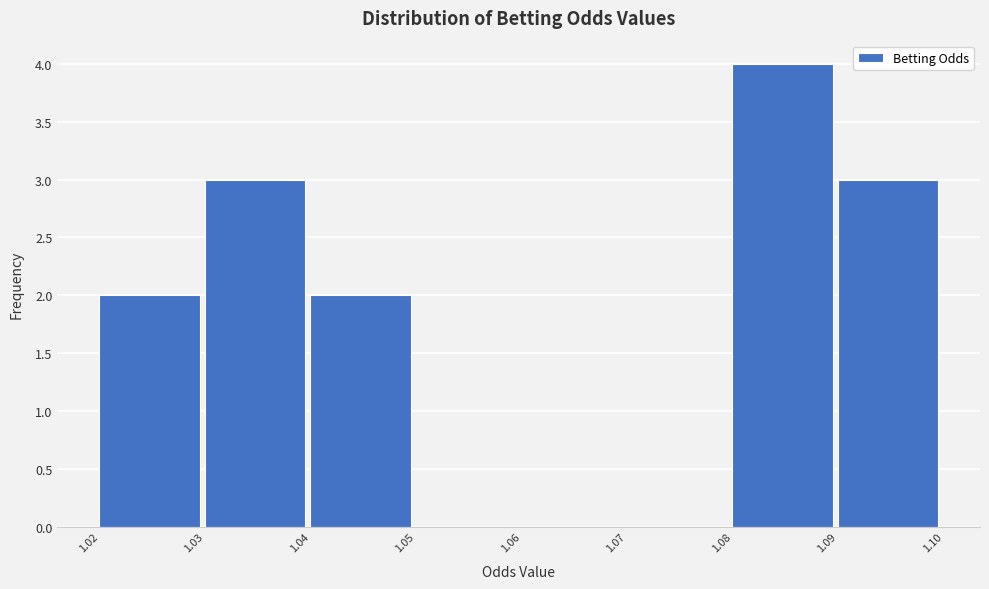

Reading left to right, transcribe this chart: for each bar, give the range it covers on the x-axis and its height. The values are not printed on the chart, so give them approximately, as read against the axis.

1.02 to 1.03: 2
1.03 to 1.04: 3
1.04 to 1.05: 2
1.05 to 1.06: 0
1.06 to 1.07: 0
1.07 to 1.08: 0
1.08 to 1.09: 4
1.09 to 1.10: 3